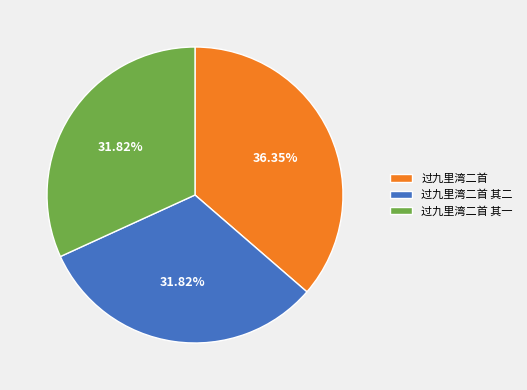

The 过九里湾二首 其二 slice represents 32% of the pie. True or false?

True